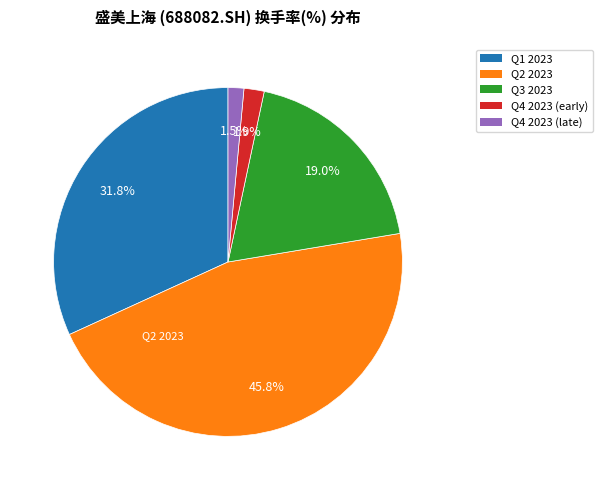

Is there any slice that represents more than half of the pie?

No